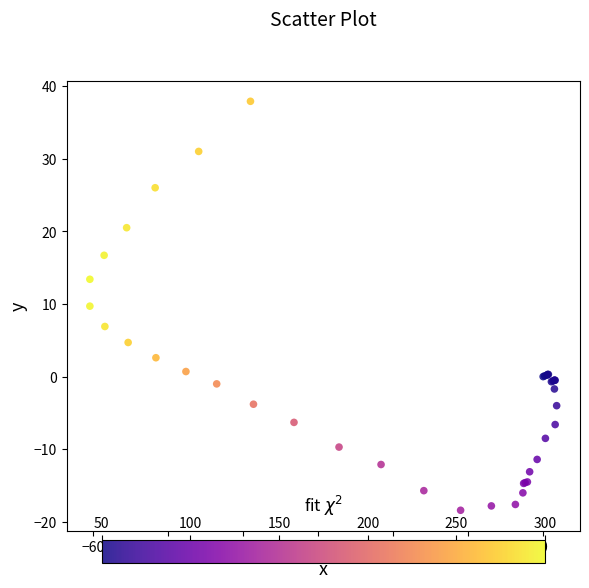

What Y value in the scatter plot is closest to 9?

9.7